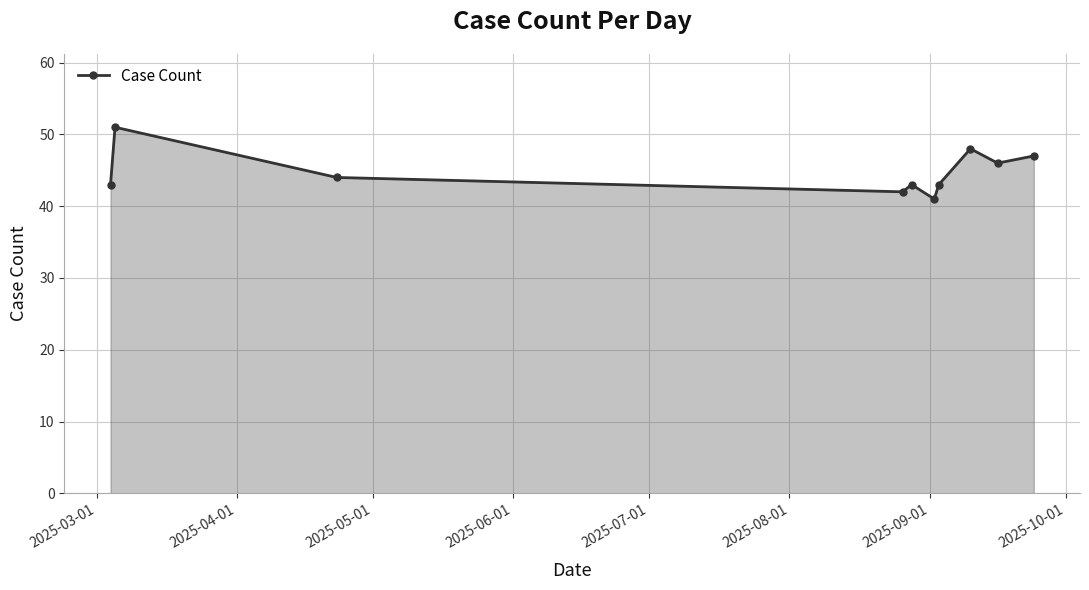

Reading right to left, what are all the values shown in this chart?

47	46	48	43	41	43	42	44	51	43